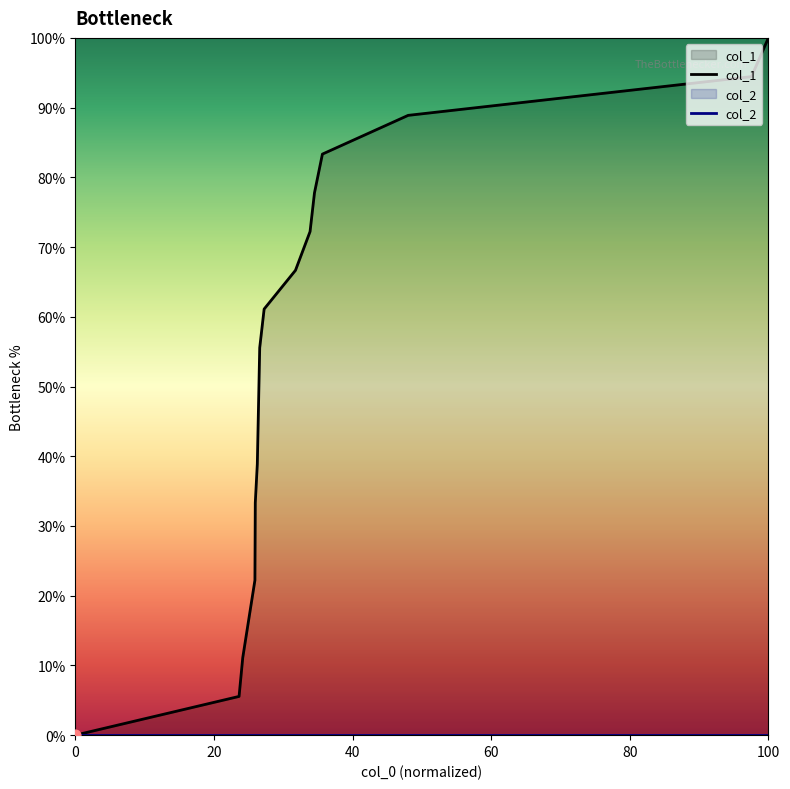

Is the value of col_2 at 0 greater than the value of col_1 at 60?

No